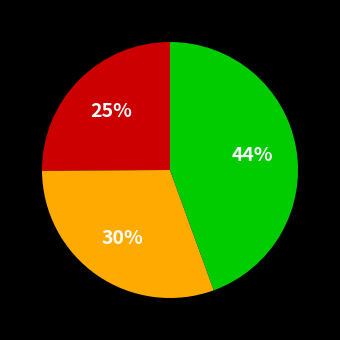

How many slices are in this pie chart?

3